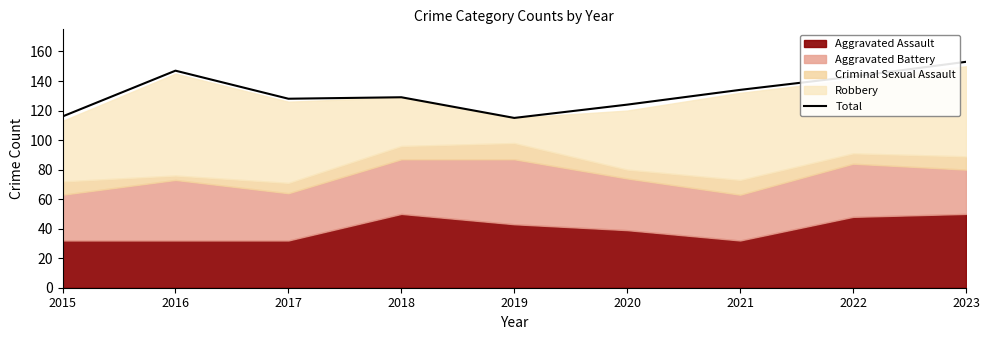

Reading left to right, transcribe all the data shown in this chart.

116	147	128	129	115	124	134	143	153